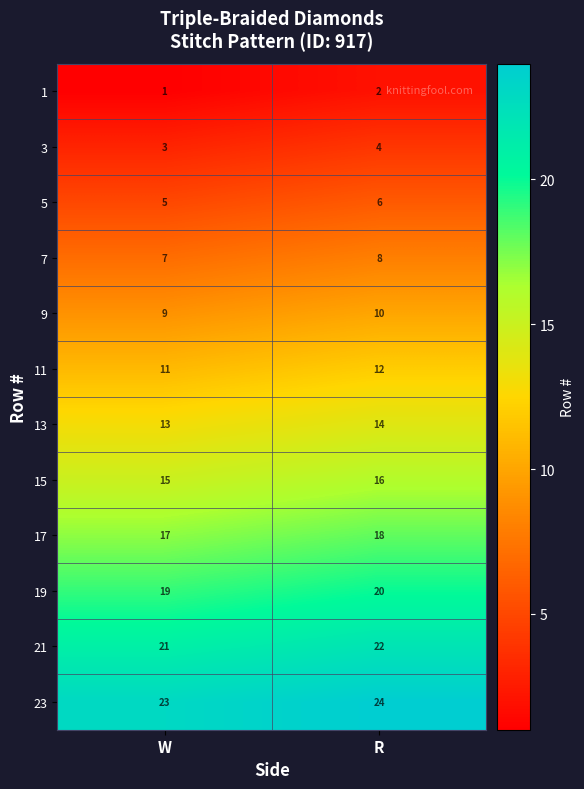

How many categories are shown in the chart?

2